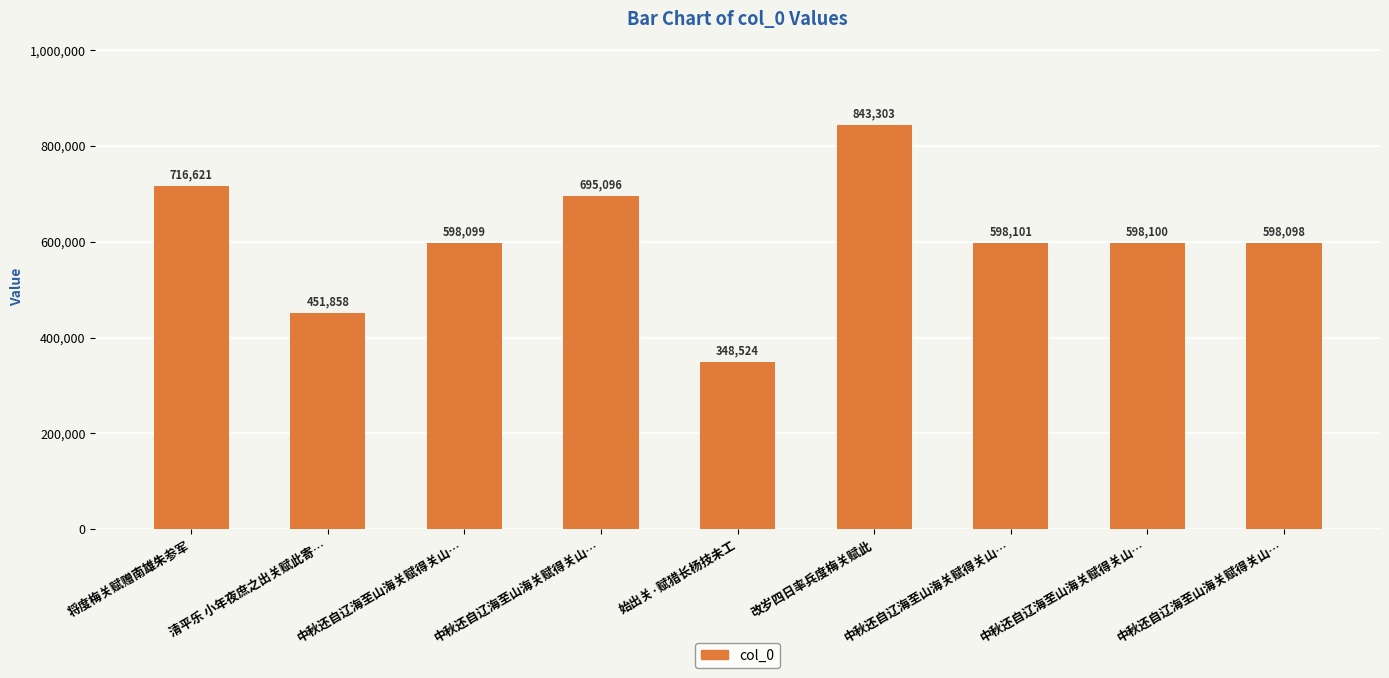

At which category does the chart reach its minimum across all series?

始出关·赋猎长杨技未工